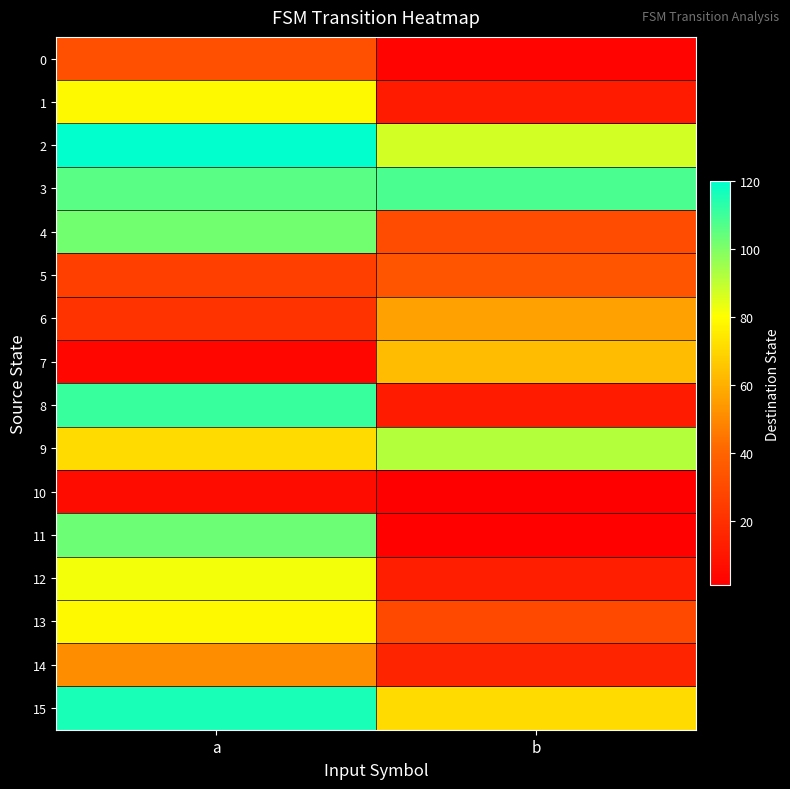

Which series has the largest range (max minus min)?

11